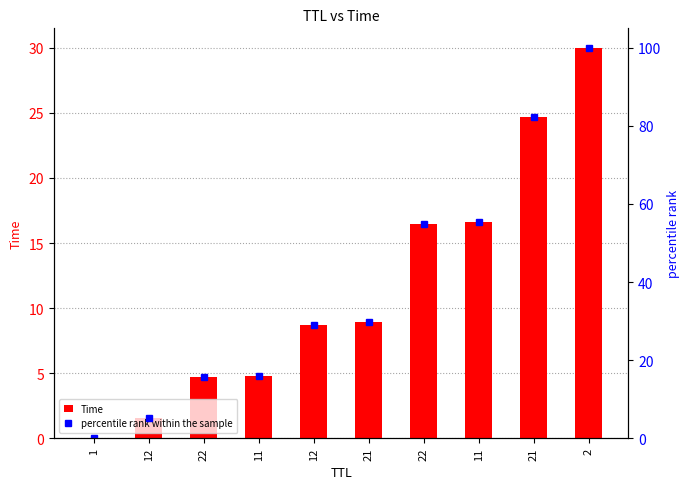

Is the value of Time at 12 greater than the value of percentile rank within the sample at 22?

No